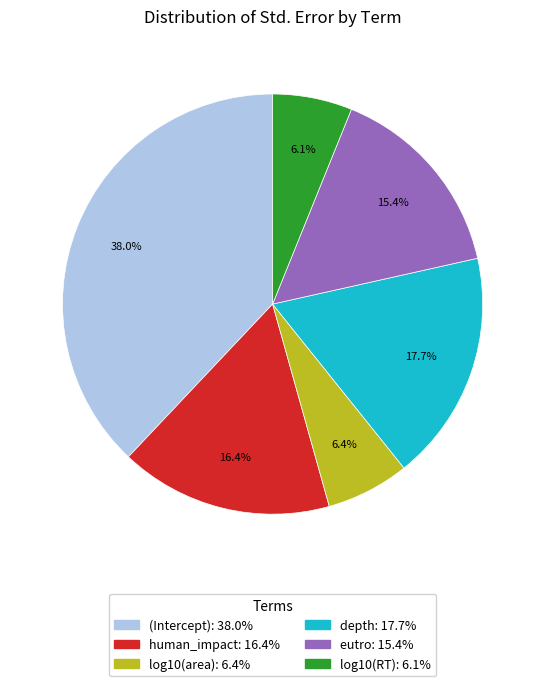

Is there a majority slice in this chart?

No